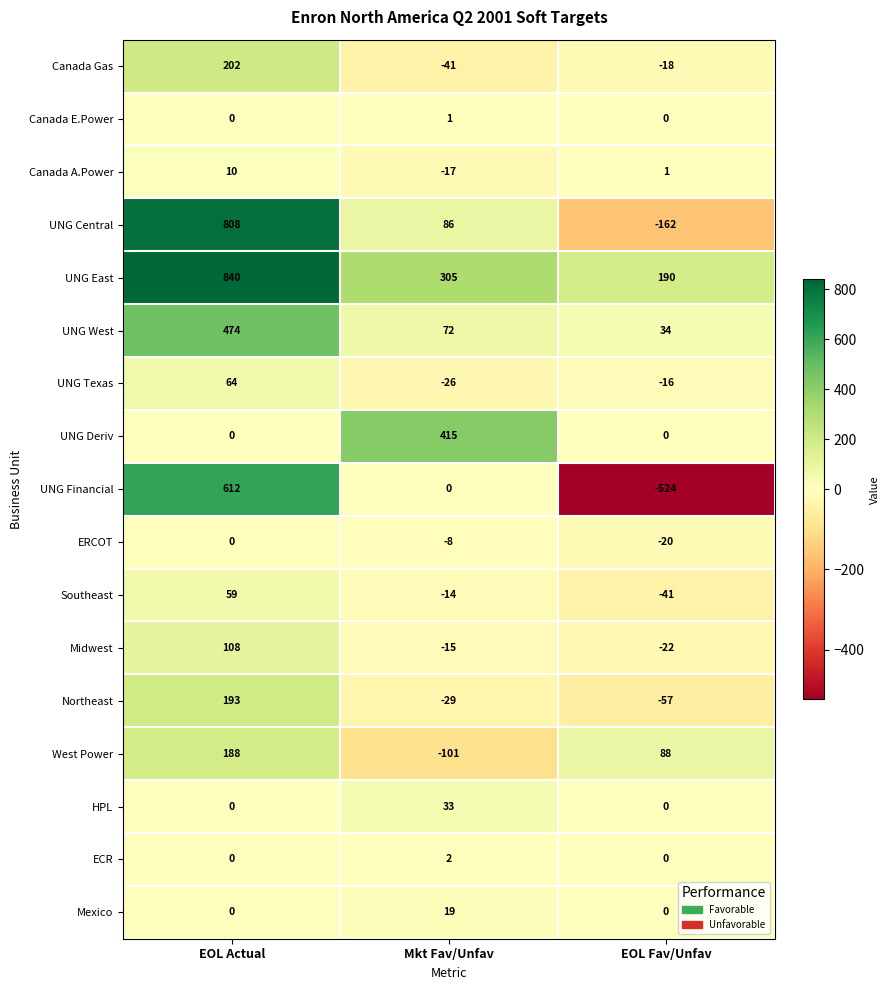

Rank the categories by UNG East value from highest to lowest.

EOL Actual, Mkt Fav/Unfav, EOL Fav/Unfav